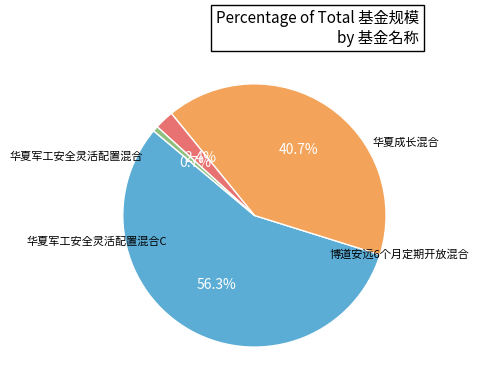

How many segments does this pie chart have?

4